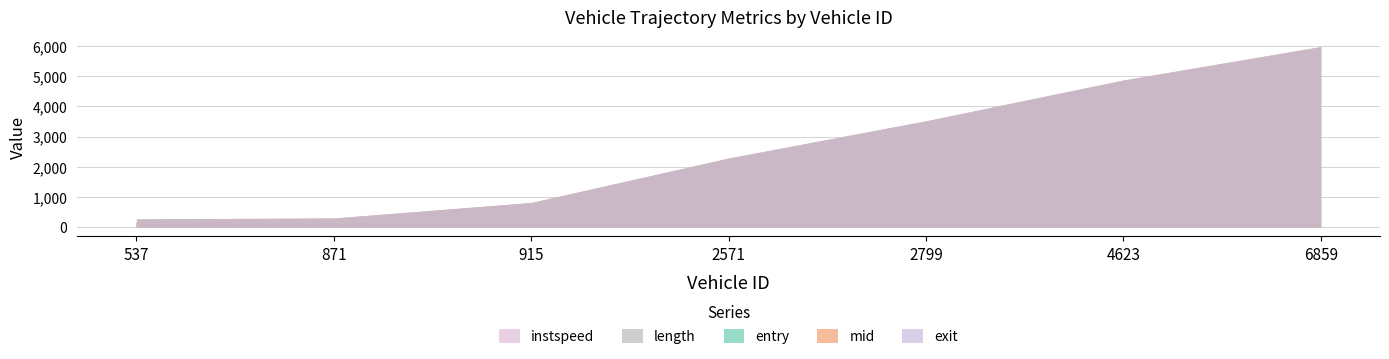

The length series shows 137.2 at 871.0. True or false?

True